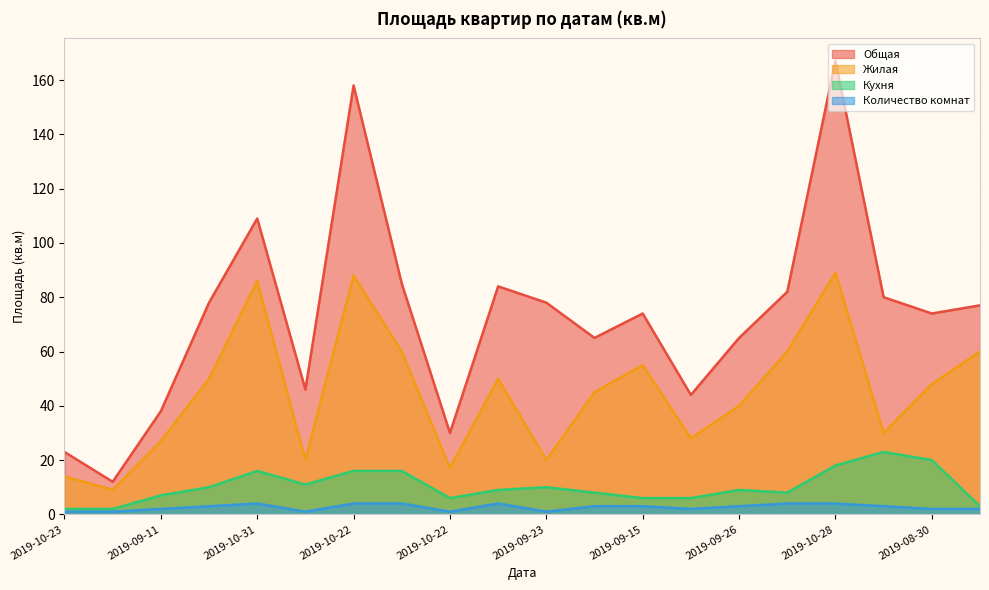

True or false: Кухня has a value of 16 at 2019-10-22.

True